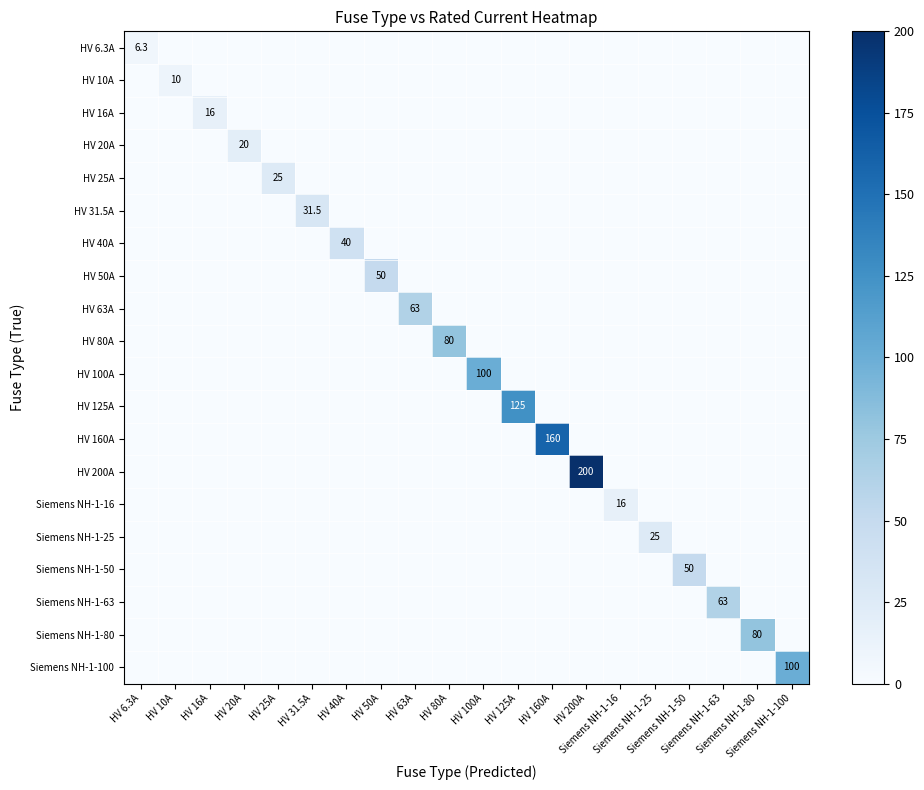

Which series has the largest total across all categories?

HV 200A